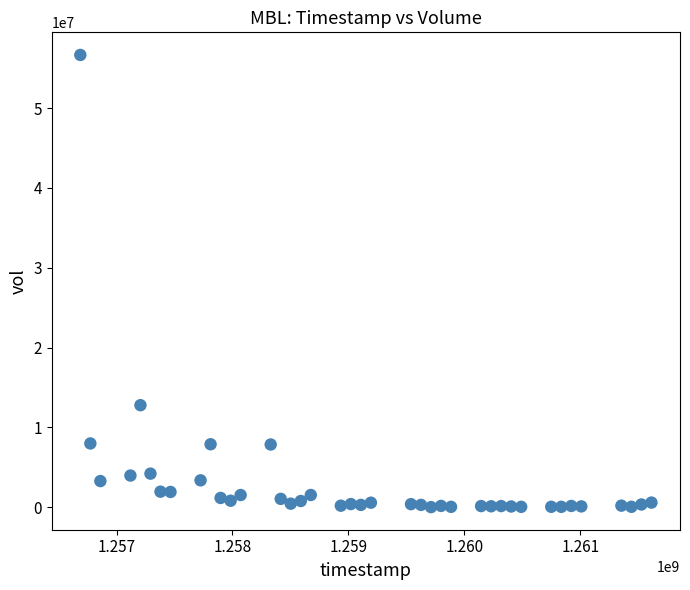

What is the range of X values (max minus min)?

4924800